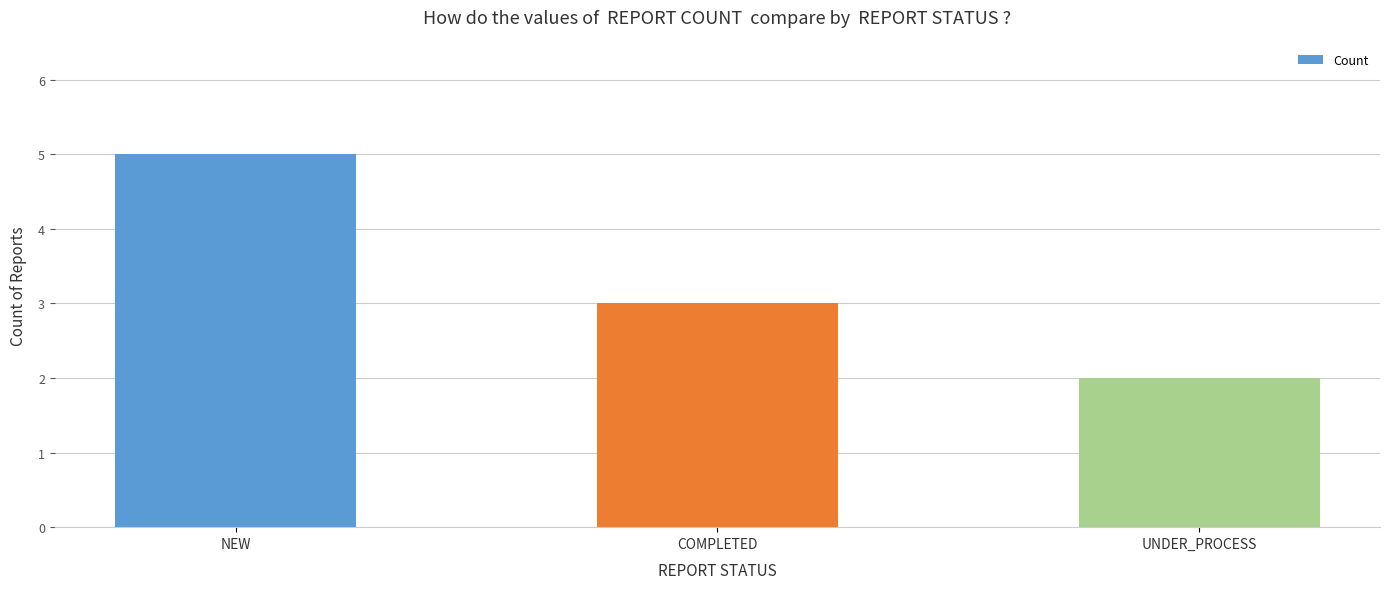

Is it true that the value at COMPLETED is 1?

False